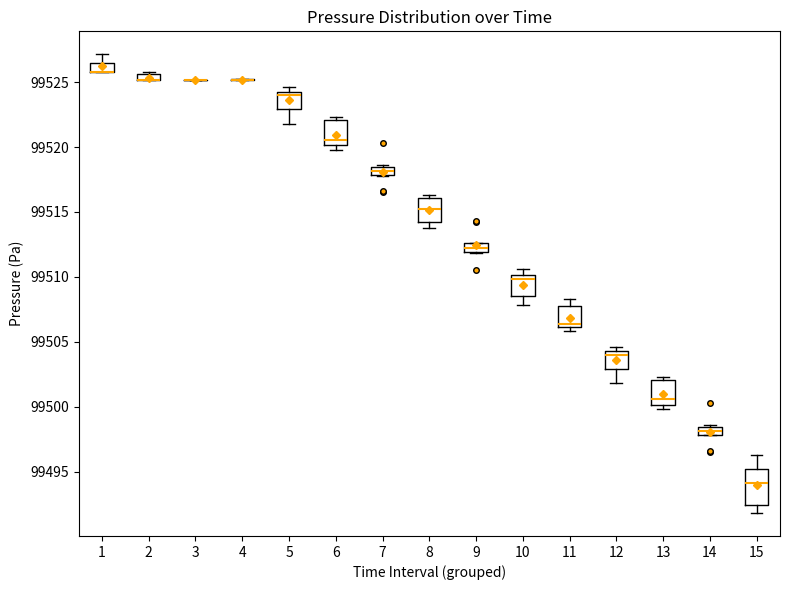

Where is the upper edge of the box at x = 12 on the y-axis? The values are not printed on the chart, so give them approximately, as read against the axis.

99504.5